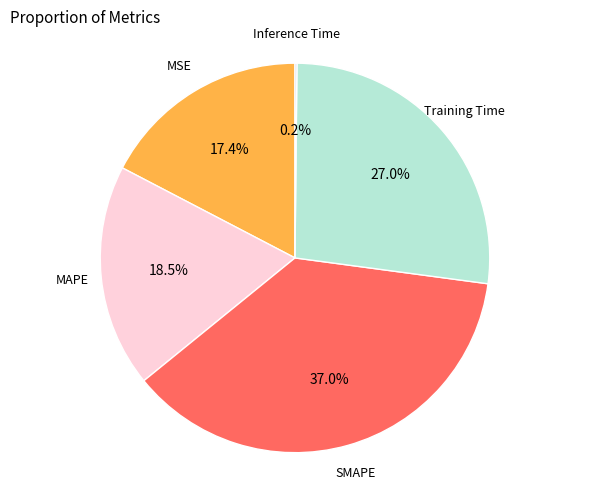

Which has a higher value, MAPE or MSE?

MAPE